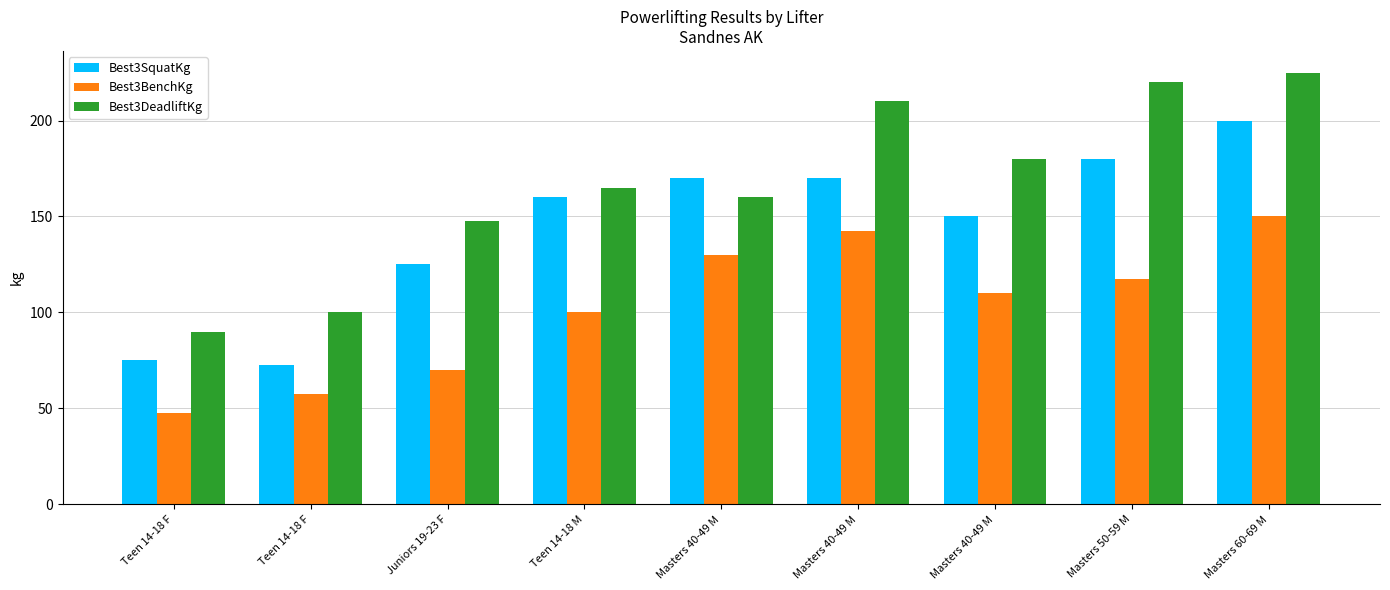

At which category is the sum across all series the highest?

Masters 60-69 M